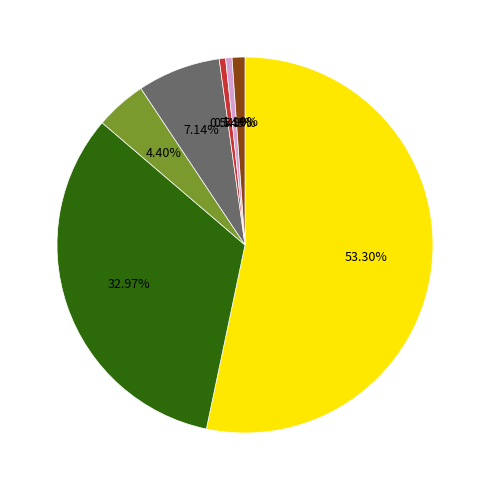

Does any single category account for the majority?

Yes